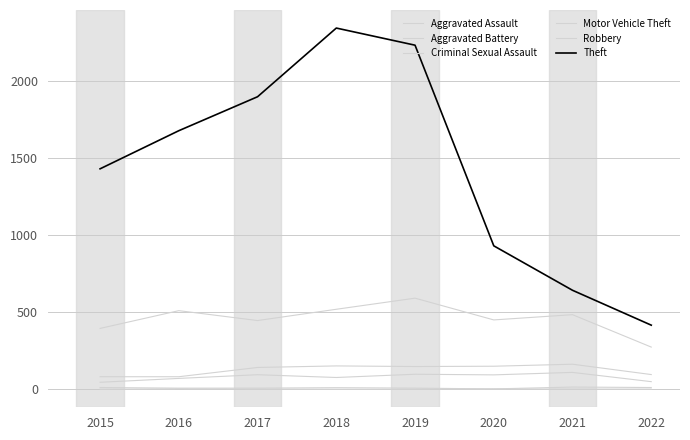

How many lines are shown in the chart?

6